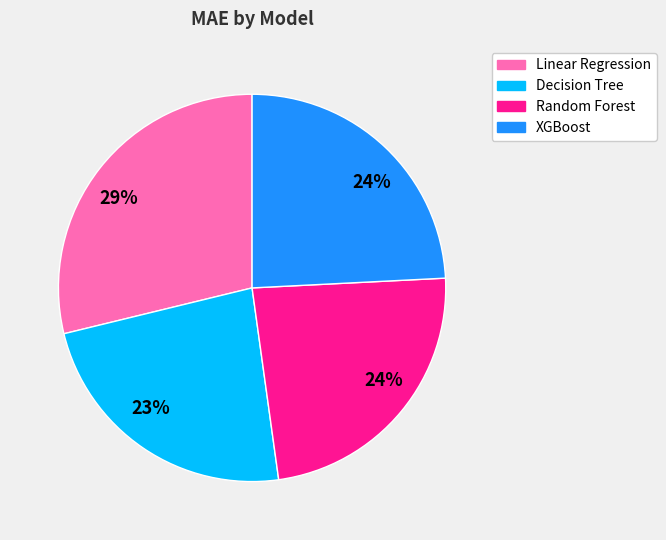

To the nearest percent, what is the average slice percentage?

25%